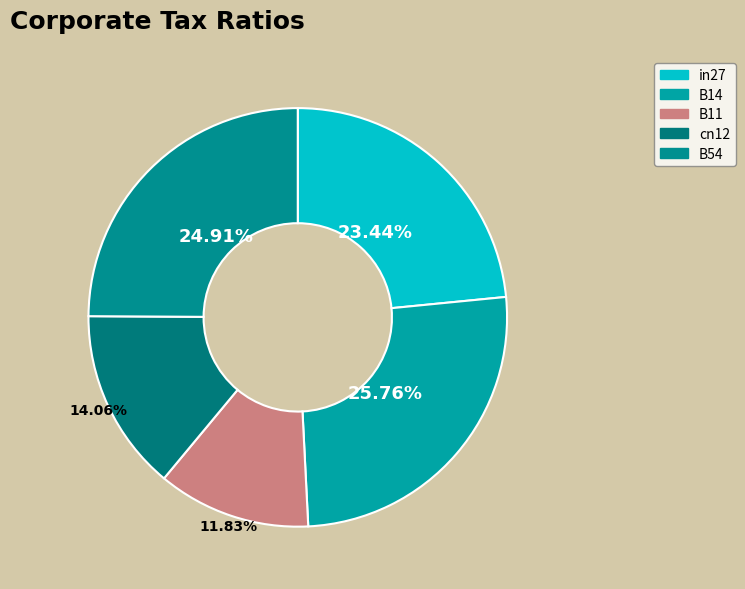

Is it true that B54 is 25% of the pie?

True